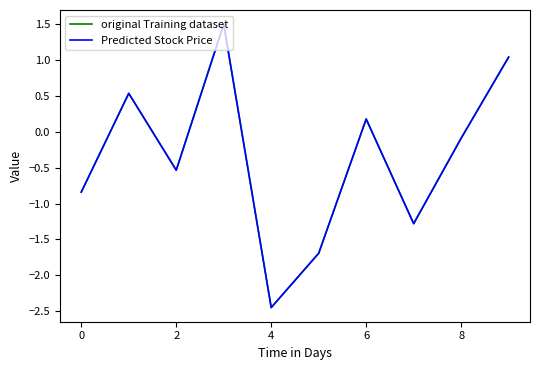

What is the highest value of the original Training dataset series?

1.5